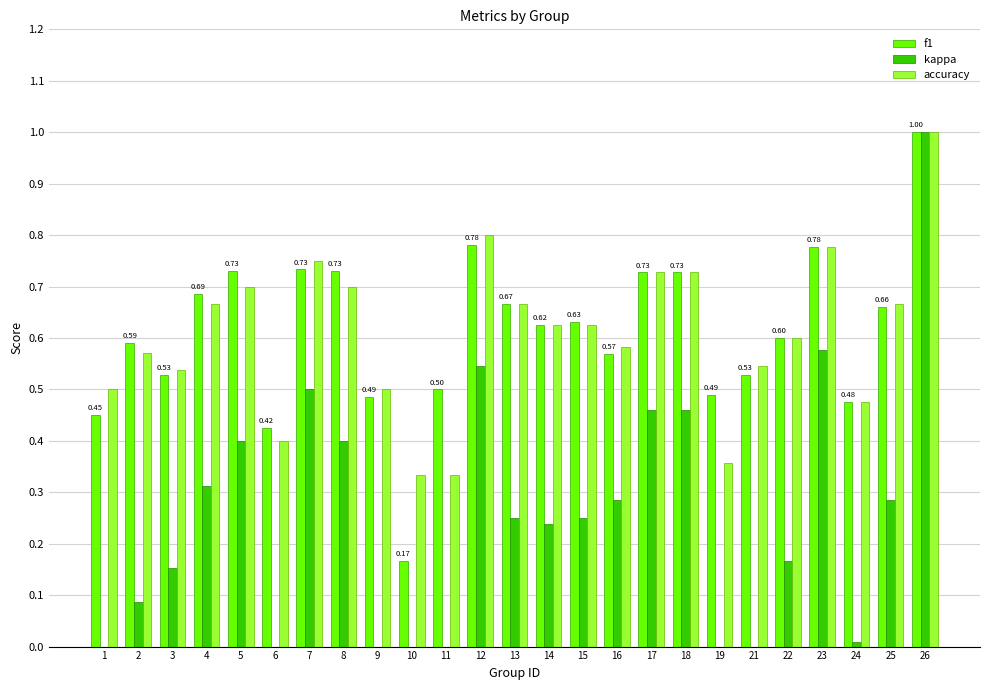

Count the number of categories in the chart.

25